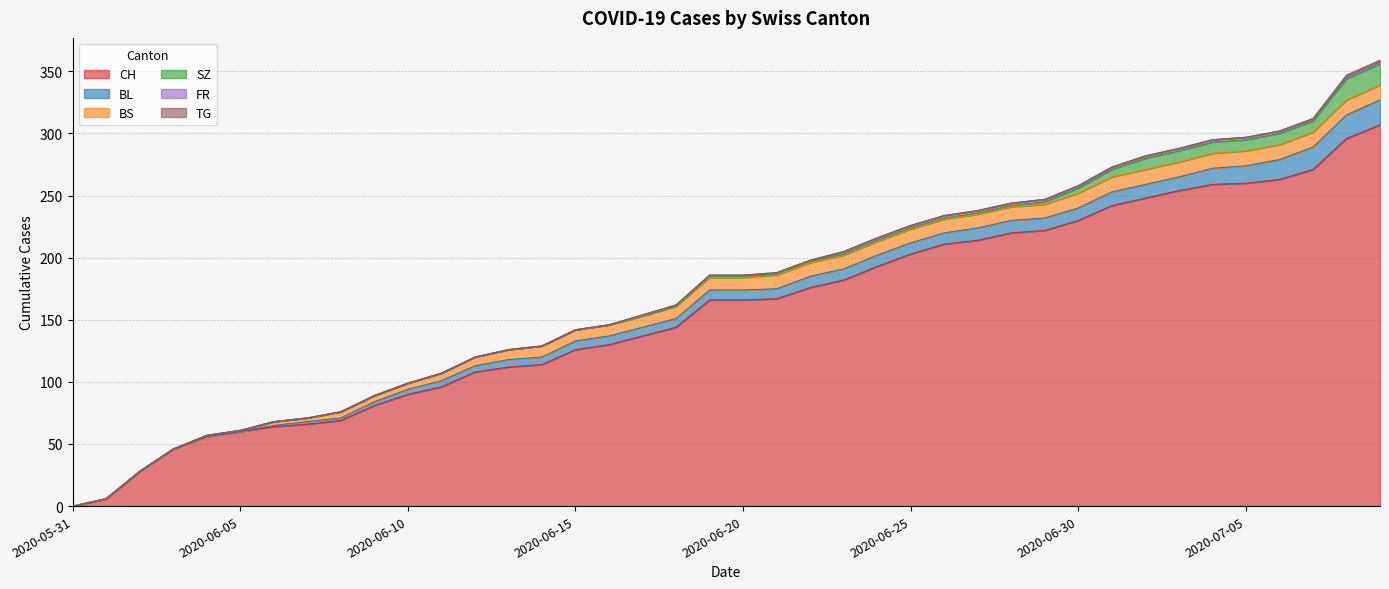

True or false: TG and BL cross at least once.

False